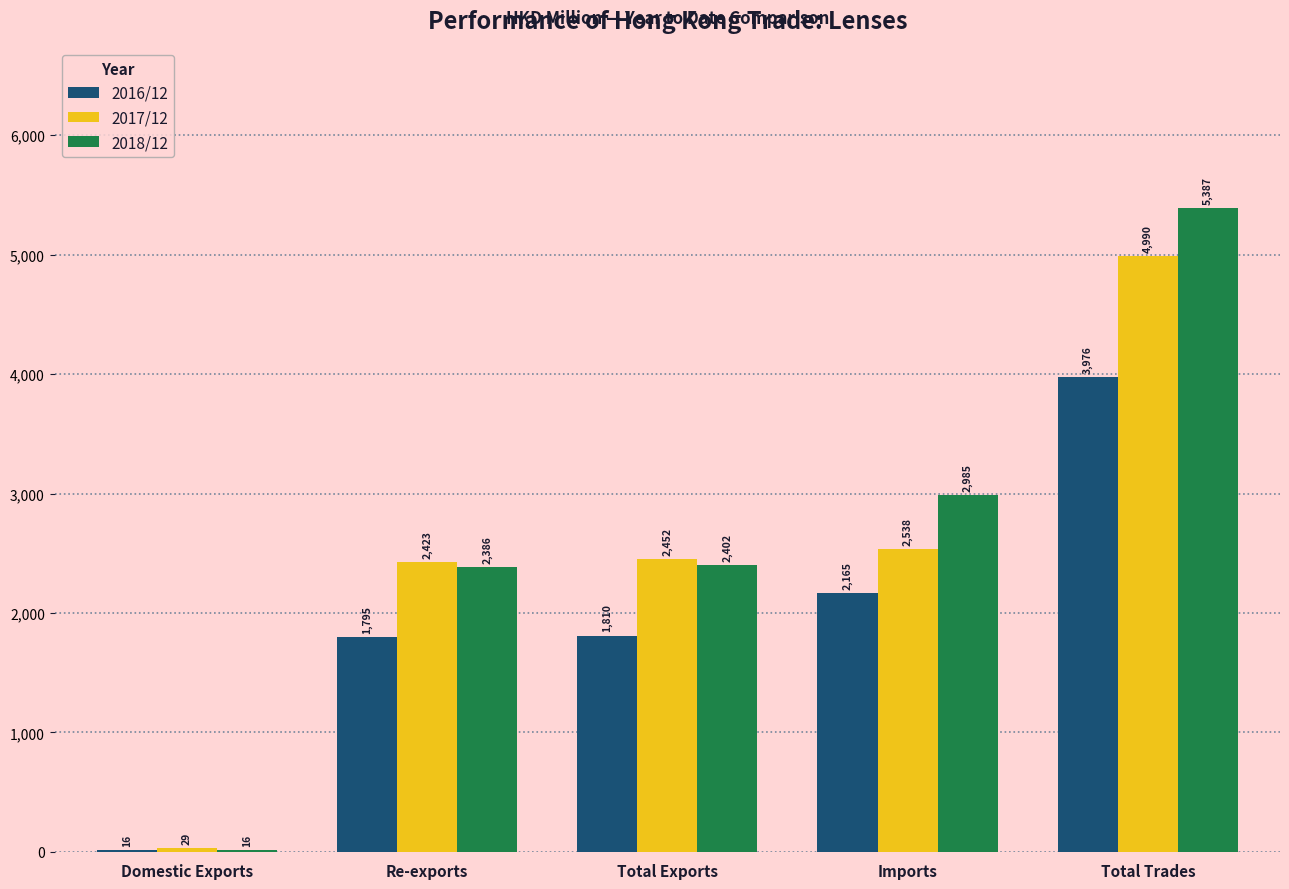

What is the greatest value displayed?

5387.2